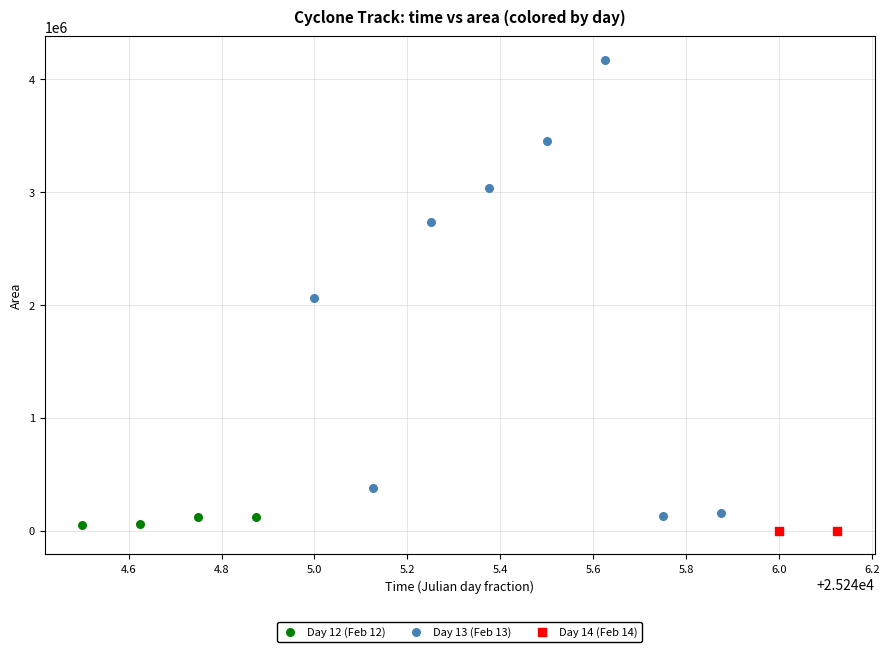

What are all the series names shown in the legend?

Day 12 (Feb 12), Day 13 (Feb 13), Day 14 (Feb 14)